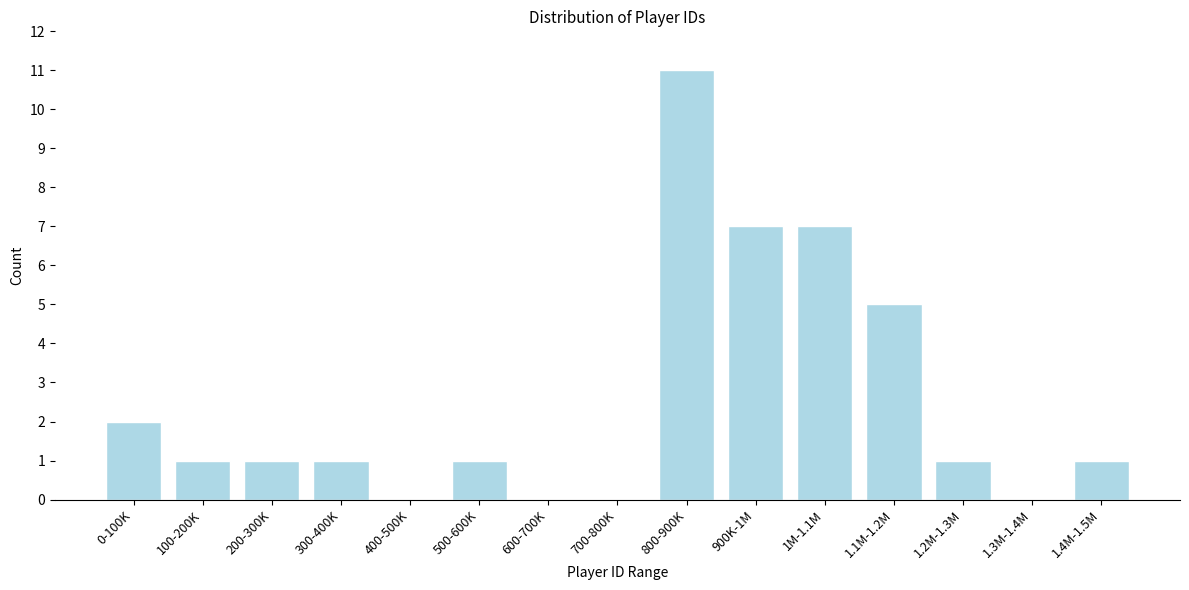

Reading left to right, what are all the values shown in this chart?

0-100K=2	100-200K=1	200-300K=1	300-400K=1	400-500K=0	500-600K=1	600-700K=0	700-800K=0	800-900K=11	900K-1M=7	1M-1.1M=7	1.1M-1.2M=5	1.2M-1.3M=1	1.3M-1.4M=0	1.4M-1.5M=1